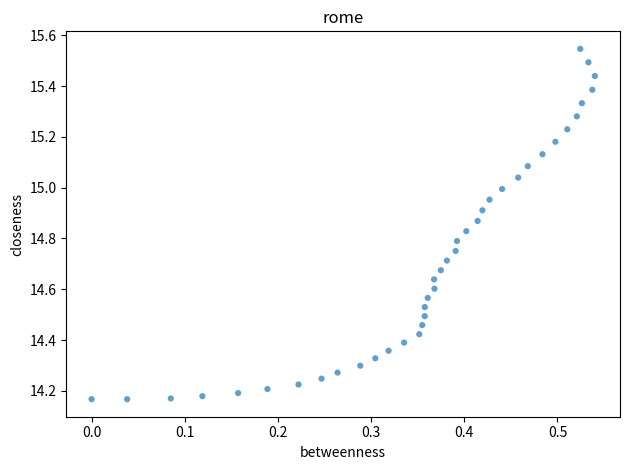

What is the range of X values (max minus min)?

0.5